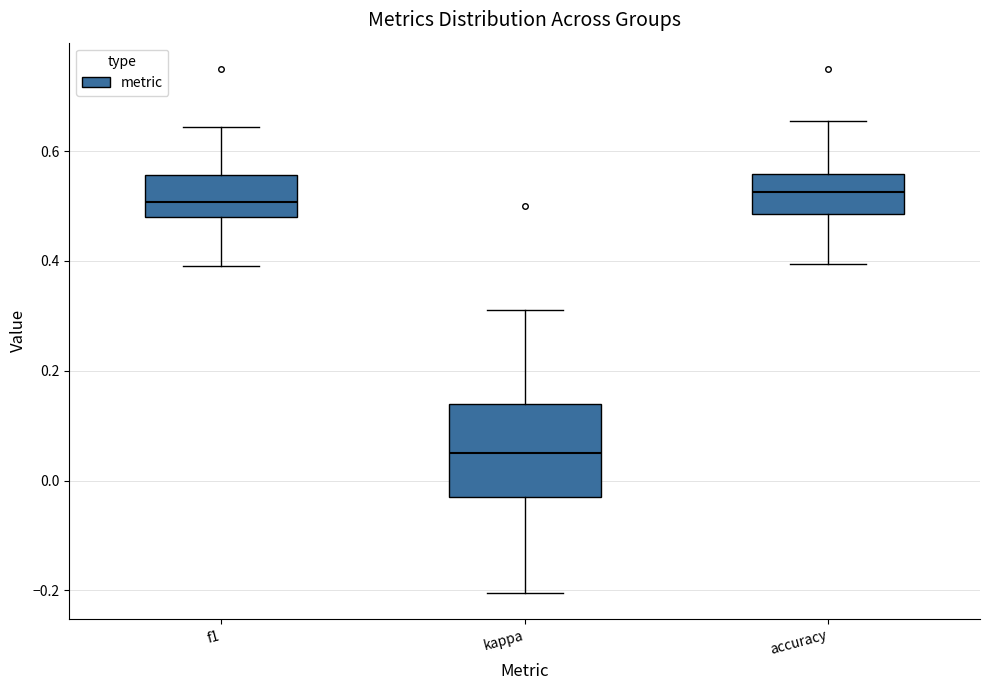

Comparing the boxes themselves (not the whiskers), which one is the tallest?

kappa